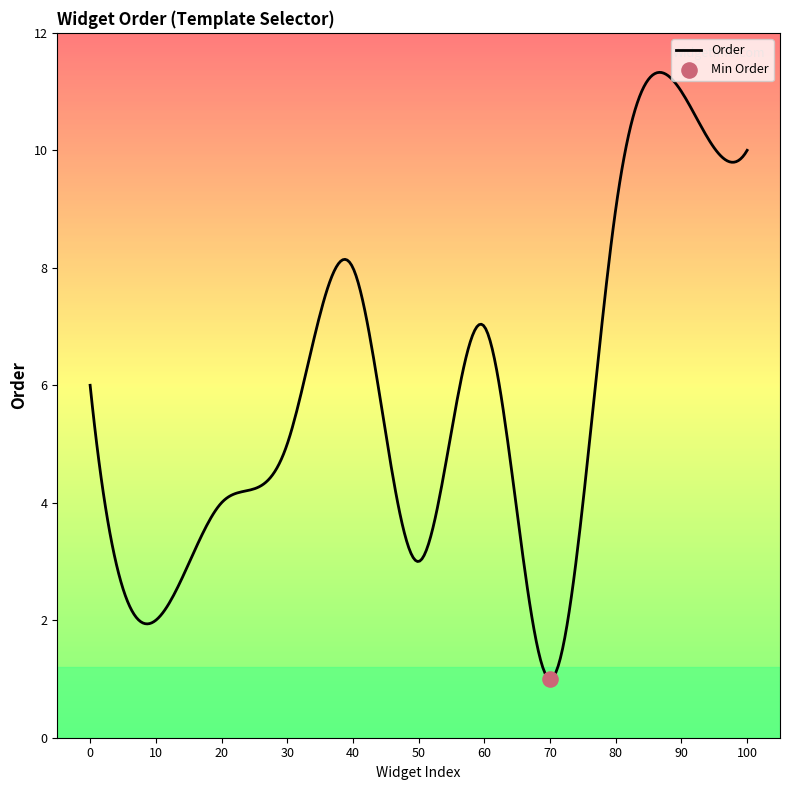

What is the lowest value of the Order series?

1.0